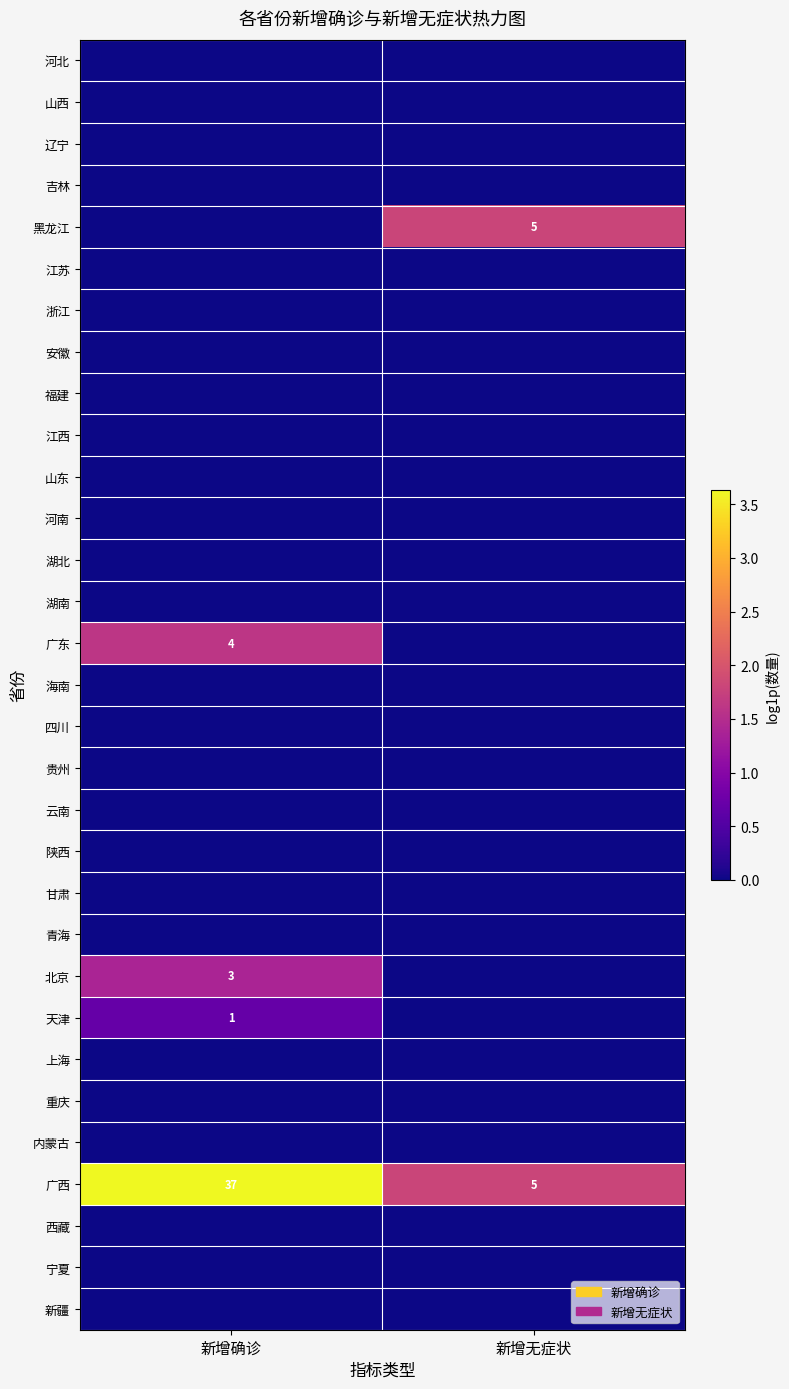

At which category is the sum across all series the highest?

新增确诊